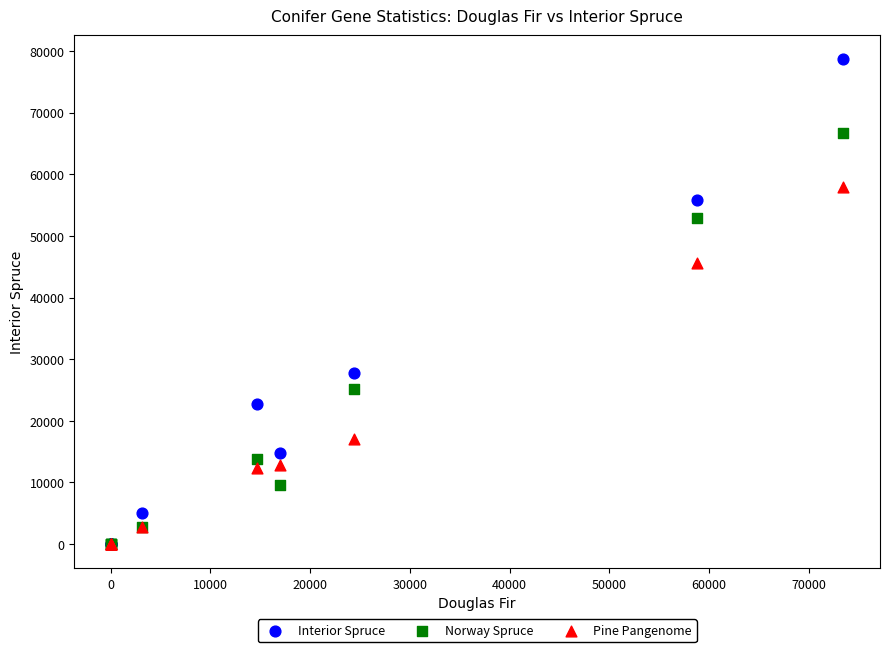

Which series reaches the maximum Y coordinate?

Interior Spruce